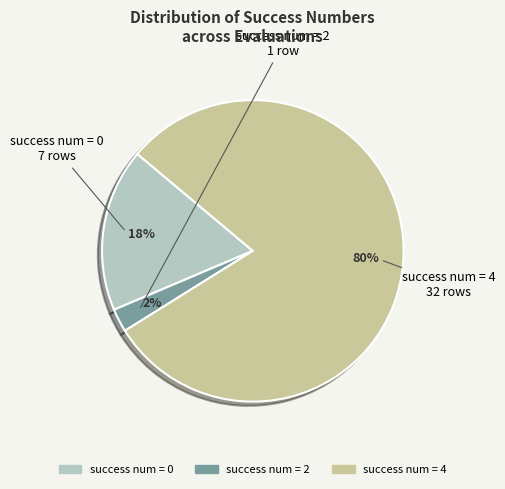

Is there any slice that represents more than half of the pie?

Yes